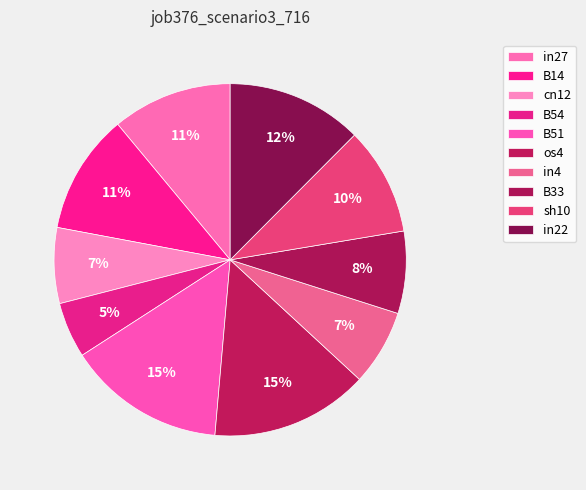

What percentage is NOT represented by B14?

89.0%